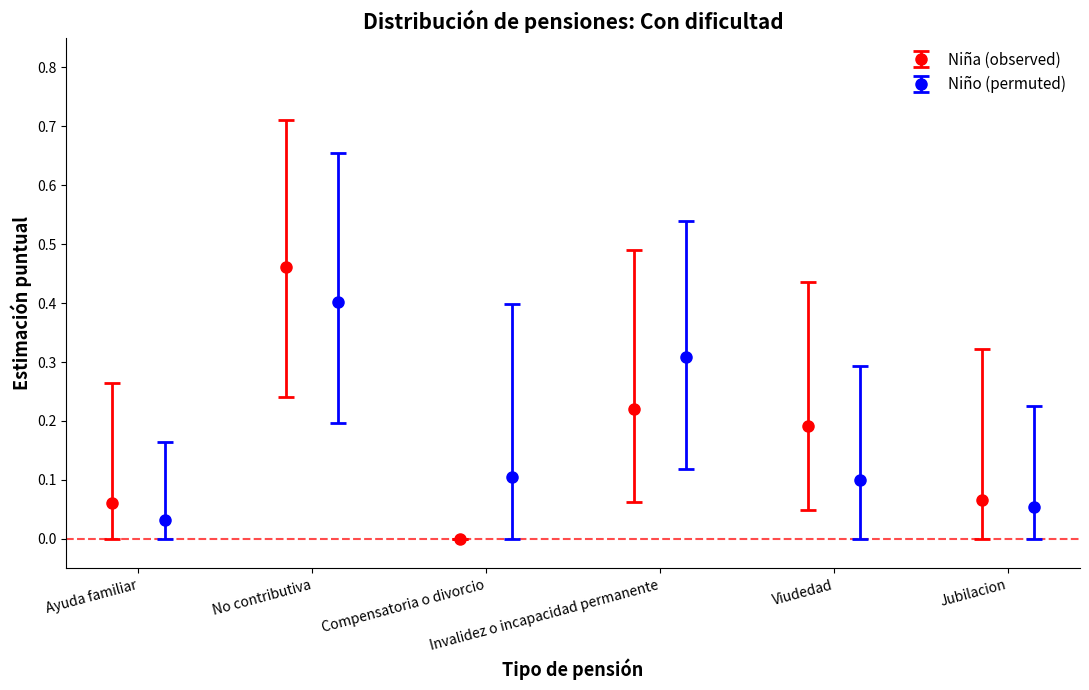

Reading left to right, transcribe all the data shown in this chart.

Niña N (estimada): 0.1	0.5	0.0	0.2	0.2	0.1
Niño N (estimada): 0.0	0.4	0.1	0.3	0.1	0.1